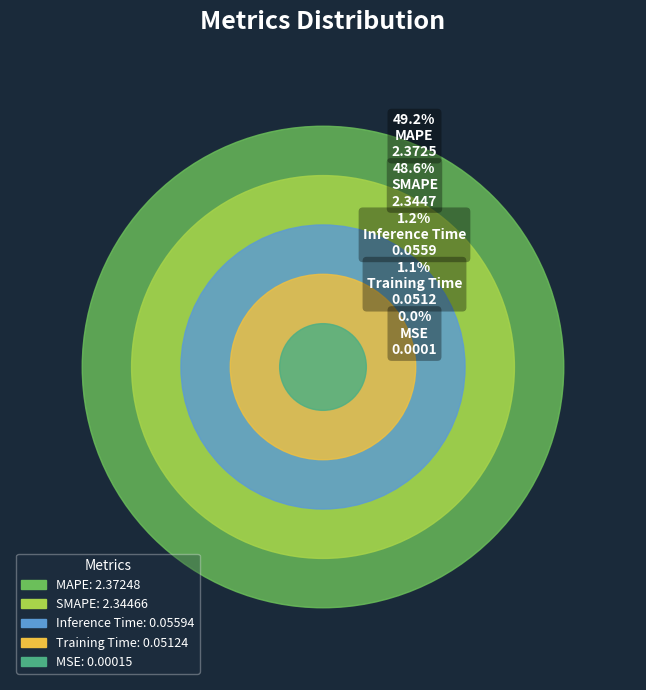

Is Inference Time the majority of the pie?

No